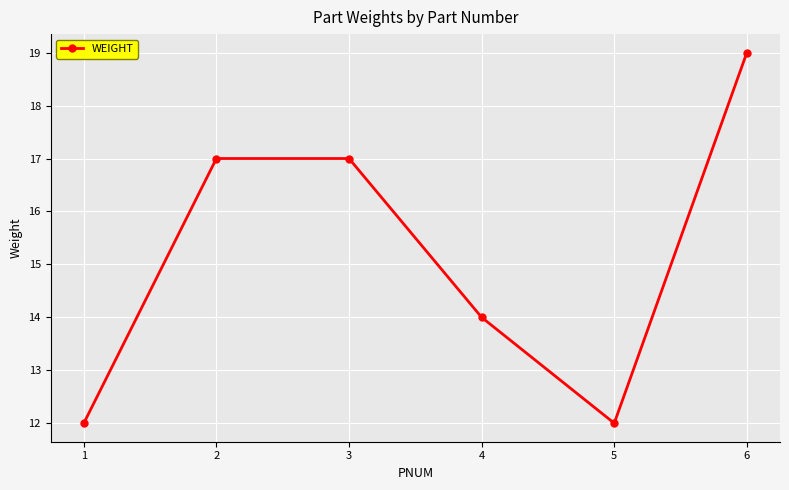

At which label is the value closest to 15?

4